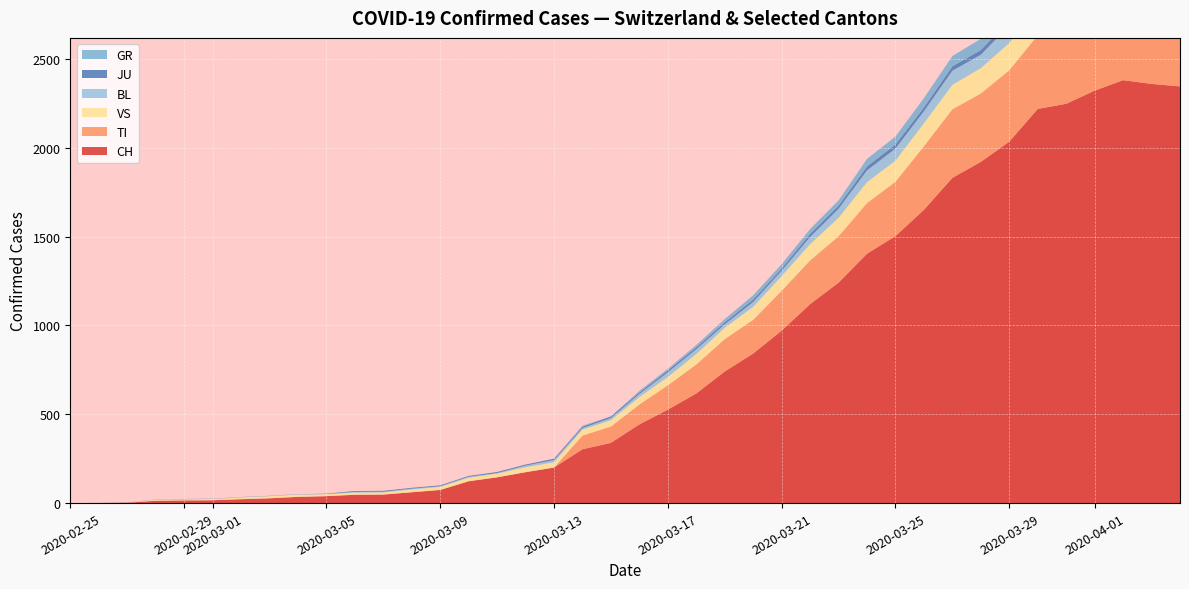

Reading left to right, extract all data points from this chart.

CH: 0=0	1=1	2=2	3=13	4=15	5=16	6=22	7=27	8=35	9=39	10=47	11=48	12=61	13=74	14=123	15=145	16=174	17=200	18=303	19=339	20=443	21=526	22=617	23=741	24=842	25=971	26=1120	27=1241	28=1404	29=1503	30=1651	31=1831	32=1921	33=2035	34=2219	35=2248	36=2322	37=2381	38=2360	39=2346
TI: 0=0	1=0	2=0	3=0	4=0	5=0	6=0	7=0	8=0	9=0	10=0	11=0	12=0	13=0	14=0	15=0	16=0	17=0	18=77	19=92	20=112	21=137	22=163	23=182	24=190	25=224	26=246	27=261	28=285	29=306	30=358	31=386	32=385	33=402	34=415	35=401	36=396	37=374	38=370	39=363
GR: 0=0	1=0	2=0	3=0	4=0	5=0	6=0	7=0	8=0	9=0	10=0	11=0	12=0	13=0	14=0	15=0	16=0	17=0	18=6	19=0	20=9	21=9	22=13	23=18	24=24	25=24	26=27	27=29	28=43	29=45	30=52	31=58	32=63	33=63	34=58	35=58	36=59	37=60	38=51	39=52
JU: 0=0	1=0	2=1	3=1	4=1	5=1	6=1	7=1	8=1	9=2	10=5	11=5	12=5	13=5	14=5	15=6	16=6	17=8	18=8	19=9	20=9	21=11	22=11	23=12	24=14	25=13	26=18	27=18	28=22	29=23	30=22	31=25	32=27	33=28	34=28	35=29	36=29	37=29	38=28	39=27
VS: 0=0	1=0	2=0	3=6	4=6	5=7	6=10	7=12	8=13	9=11	10=12	11=12	12=16	13=17	14=20	15=21	16=28	17=30	18=34	19=36	20=42	21=47	22=59	23=64	24=73	25=83	26=92	27=104	28=118	29=119	30=129	31=138	32=143	33=153	34=154	35=153	36=147	37=147	38=147	39=150
BL: 0=0	1=0	2=0	3=0	4=1	5=1	6=1	7=1	8=1	9=1	10=4	11=4	12=4	13=4	14=5	15=3	16=9	17=12	18=8	19=12	20=17	21=26	22=27	23=19	24=27	25=30	26=40	27=51	28=66	29=68	30=68	31=79	32=75	33=99	34=86	35=88	36=86	37=81	38=82	39=73